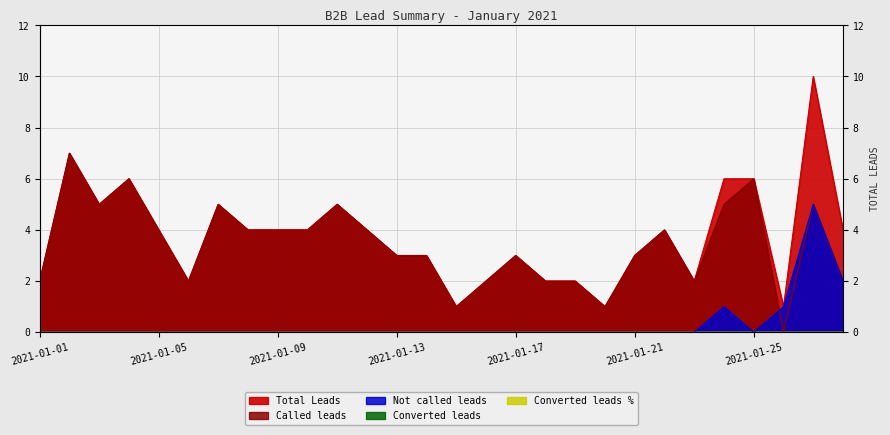

Where is the first local maximum for Called leads?

2021-01-02